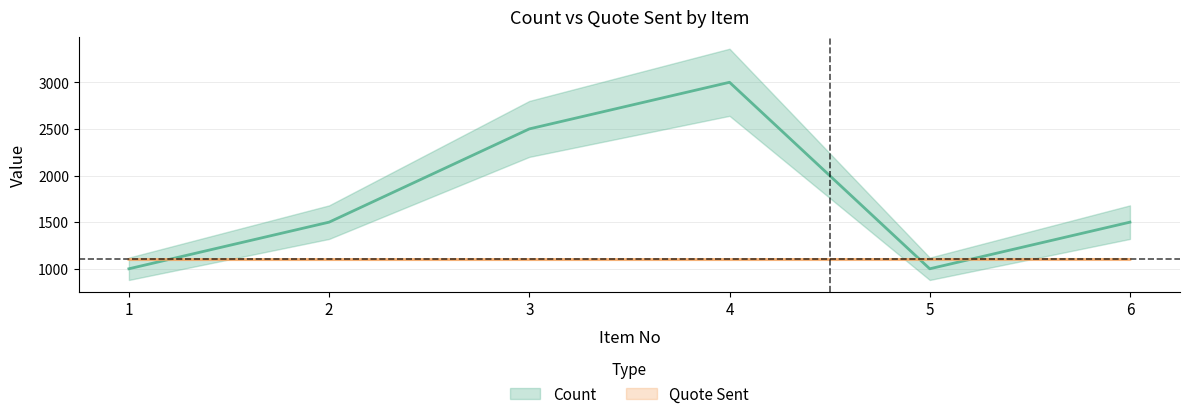

Reading left to right, what are all the values shown in this chart?

Count: 1=1000	2=1500	3=2500	4=3000	5=1000	6=1500
Quote Sent: 1=1100	2=1100	3=1100	4=1100	5=1101	6=1101